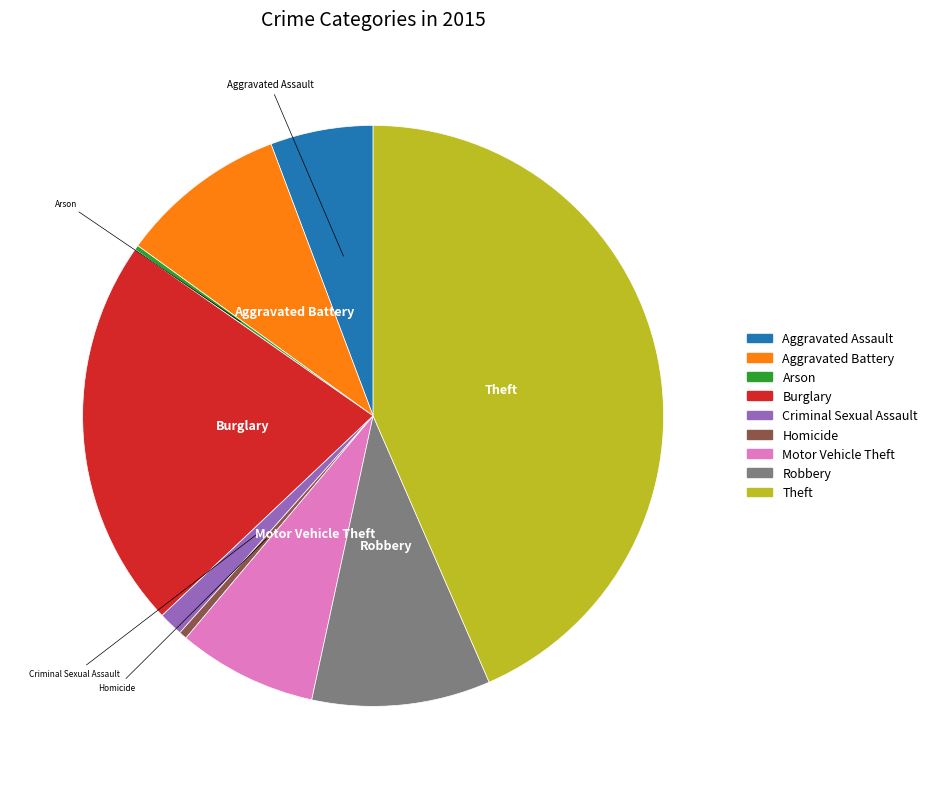

What is the ratio of the value at Criminal Sexual Assault to the value at Homicide?

3.1